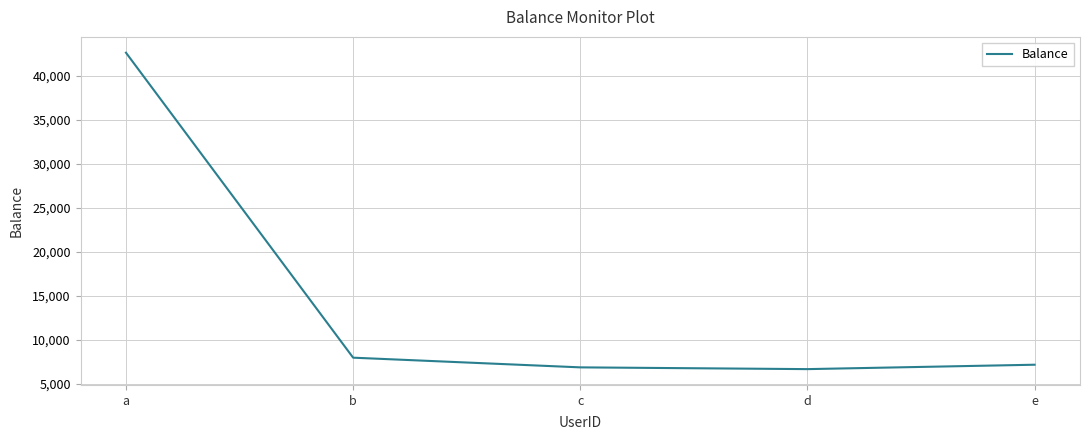

What is the average value?

14289